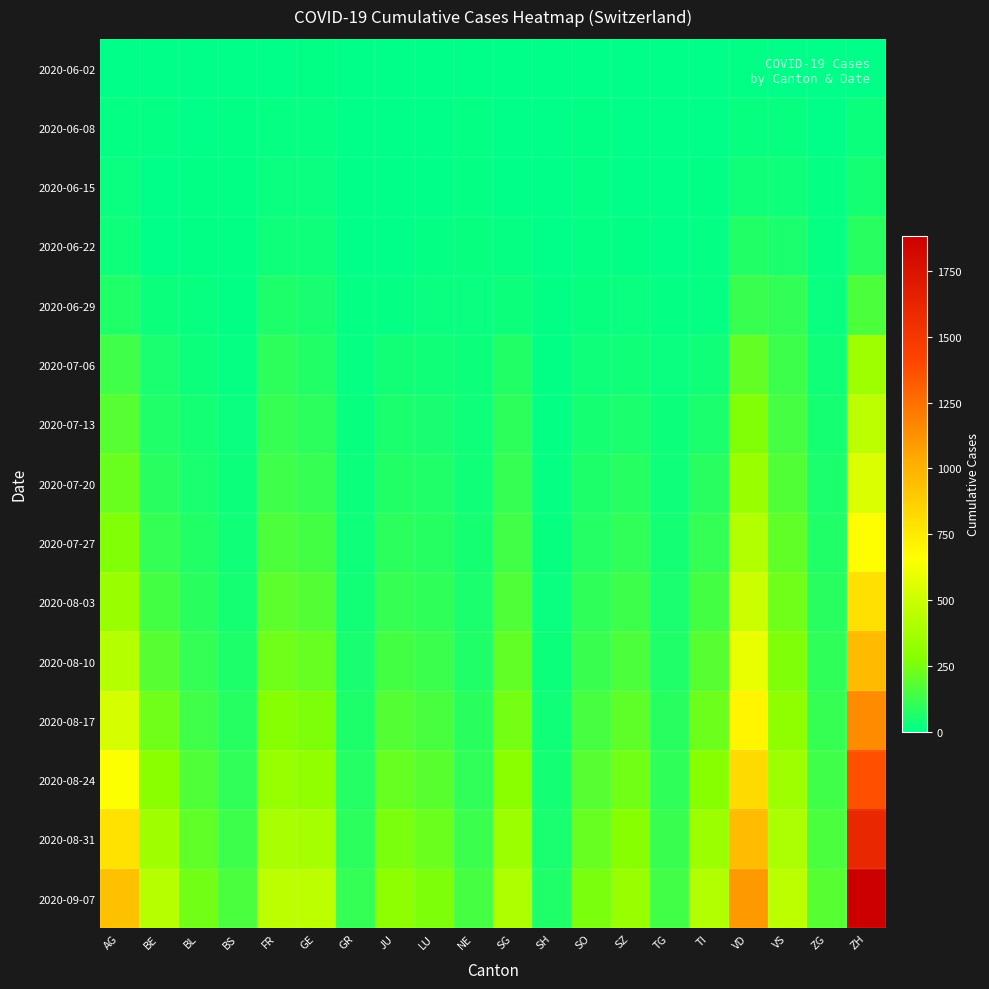

Which series has the largest total across all categories?

2020-09-07